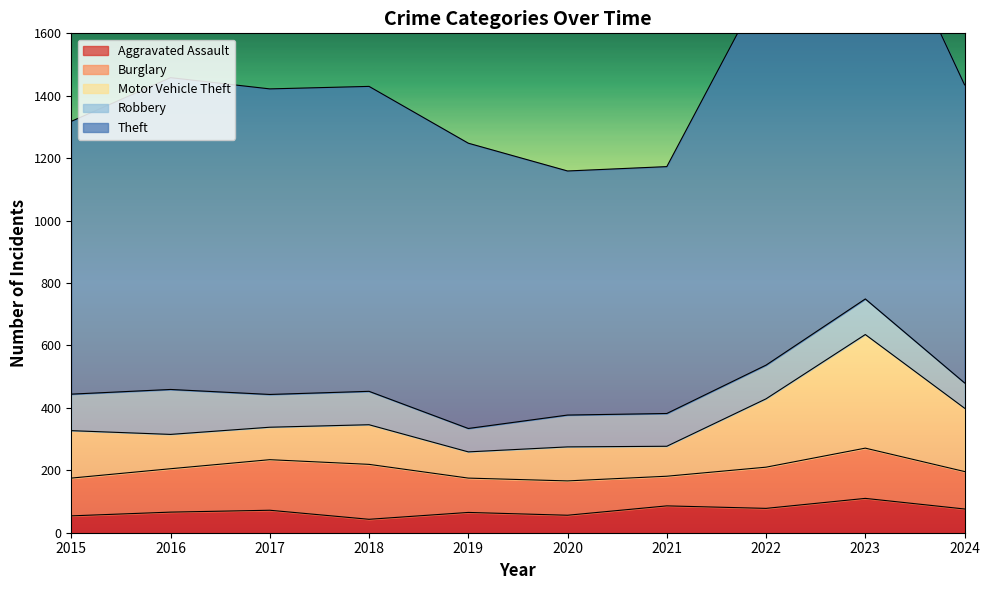

What is the difference between the highest and lowest values at 2023?

1258